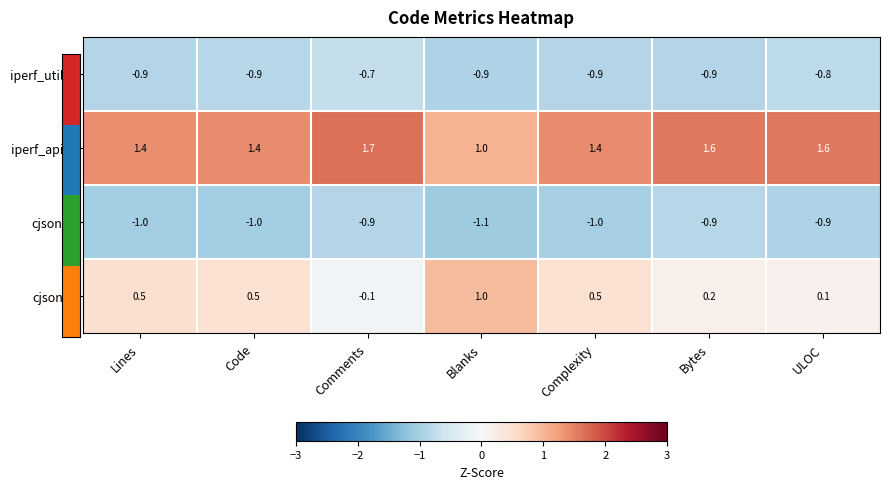

What is the difference between the highest and lowest values at Bytes?

2.5